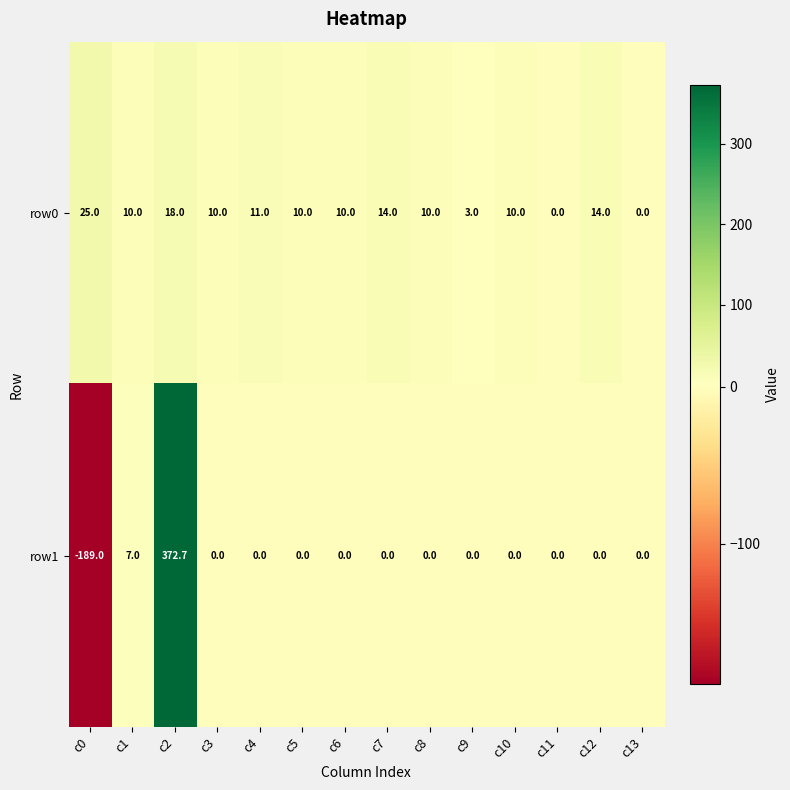

What is the difference between the highest and lowest values at c9?

3.0